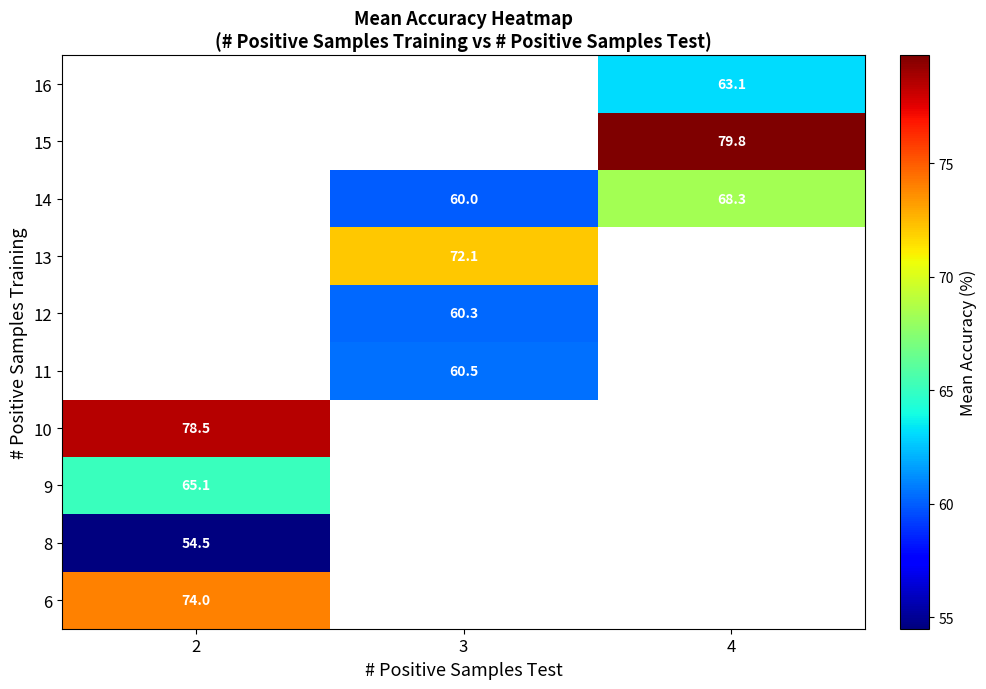

The value of 9 at 2 is 101.2. True or false?

False